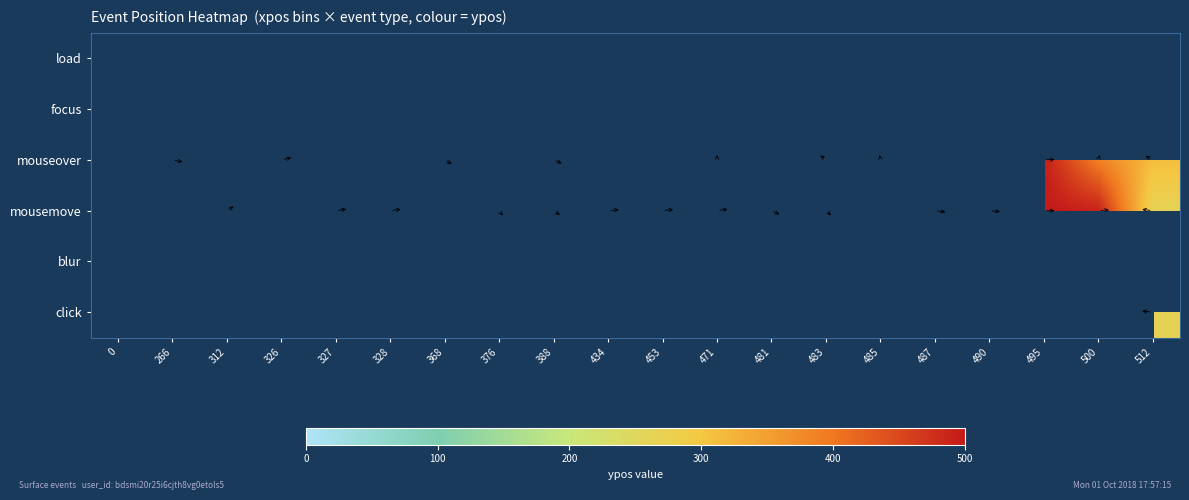

List the series in order of their overall mean, lowest first.

load, focus, mouseover, mousemove, blur, click